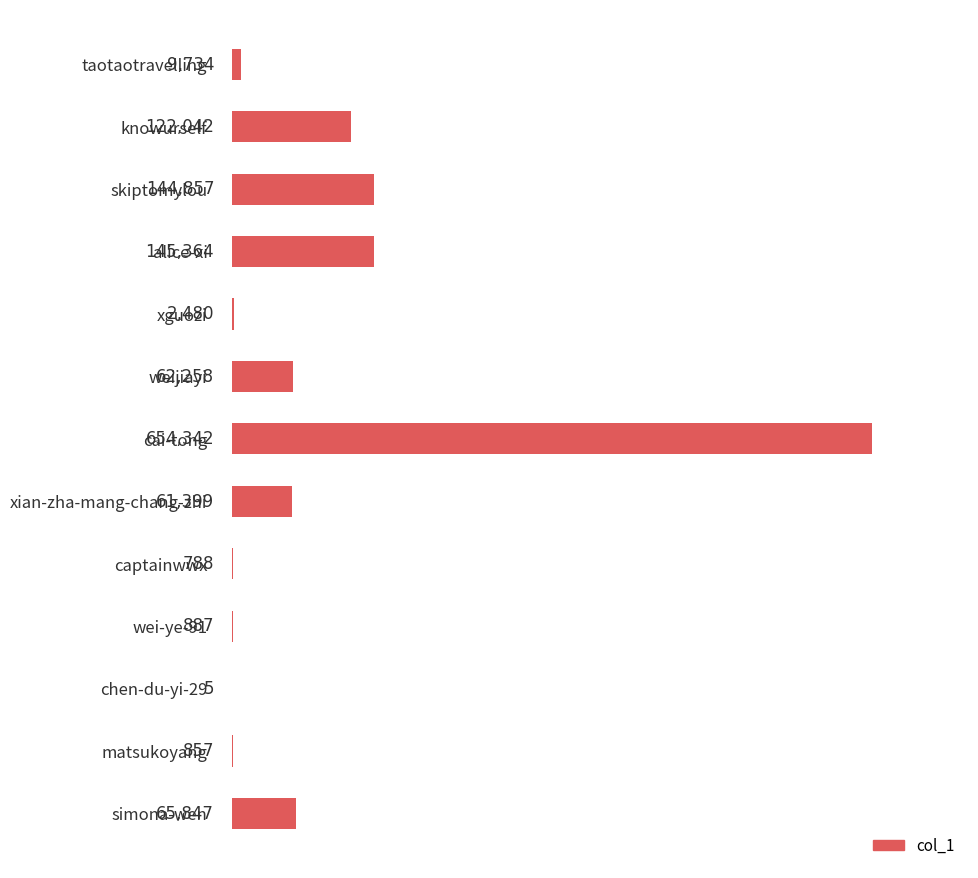

What is the change in value from cai-tong to matsukoyang?

-653485